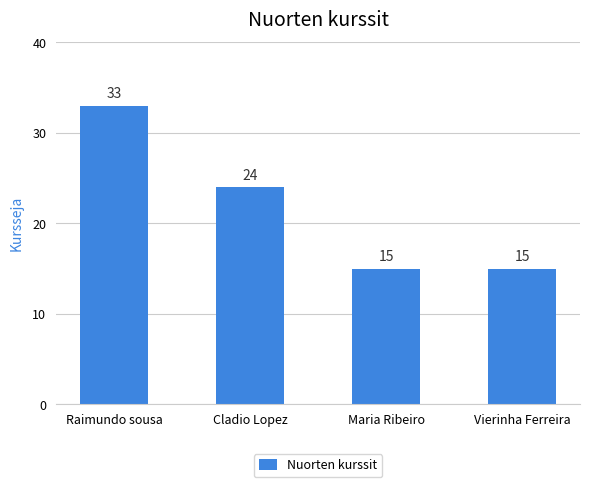

Reading left to right, extract all data points from this chart.

33	24	15	15